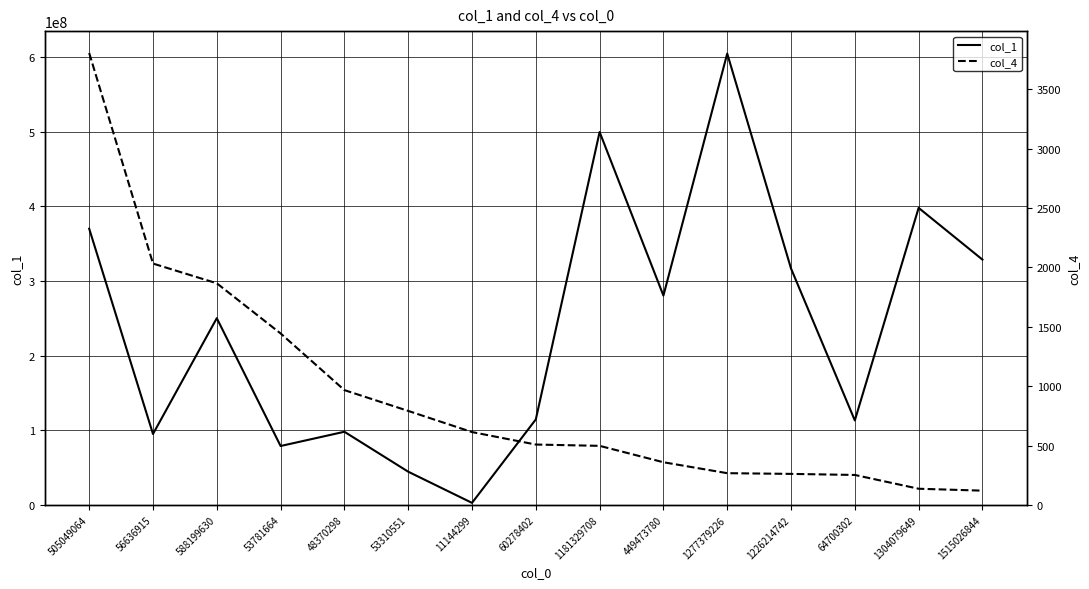

Is this an area chart (filled region under the line)?

No